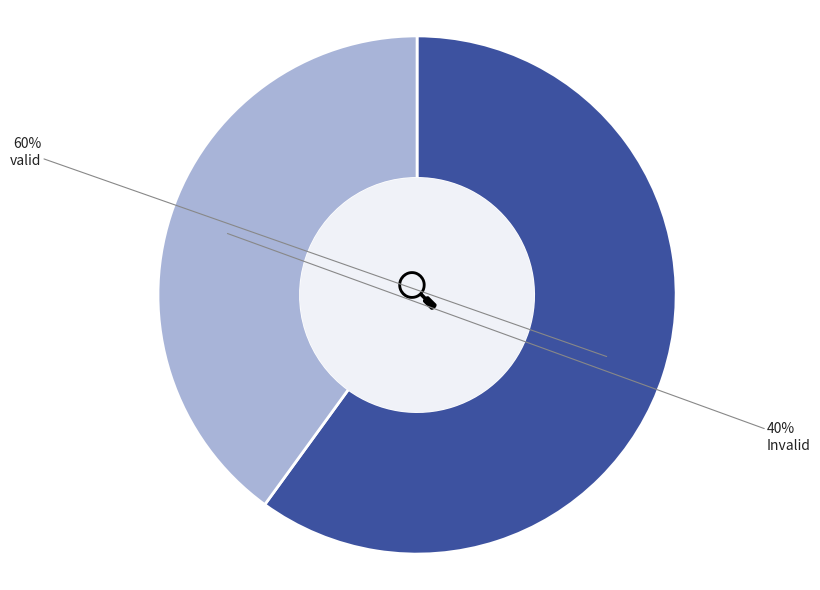

Combined, do Invalid and valid account for over 50%?

Yes